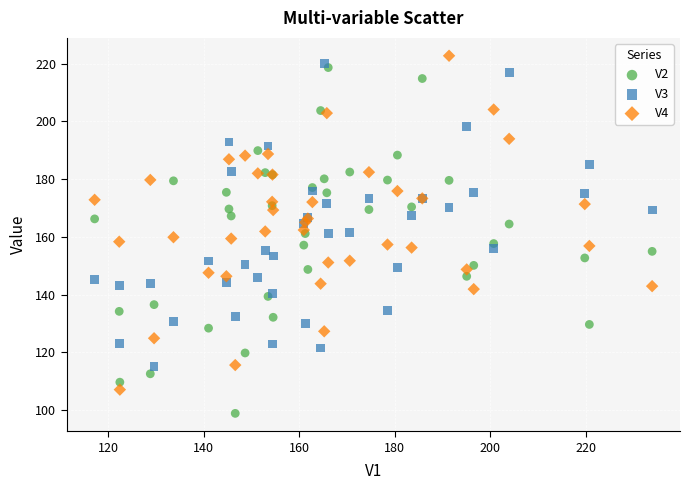

Which series reaches the maximum Y coordinate?

V4